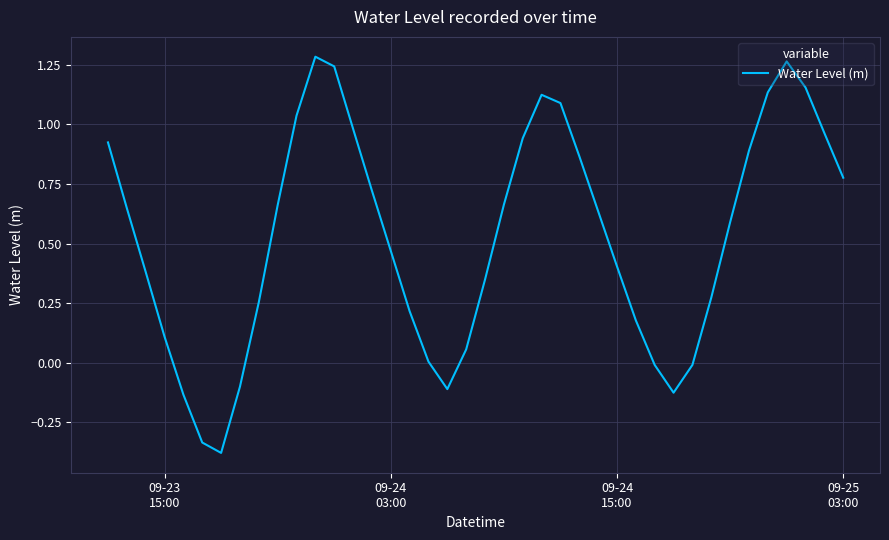

What is the difference between the maximum and minimum values?

1.7